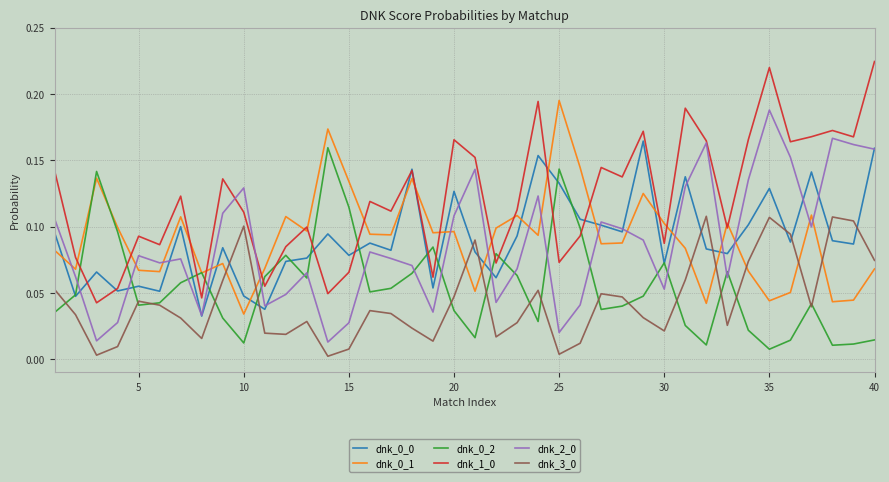

Is this an area chart (filled region under the line)?

No